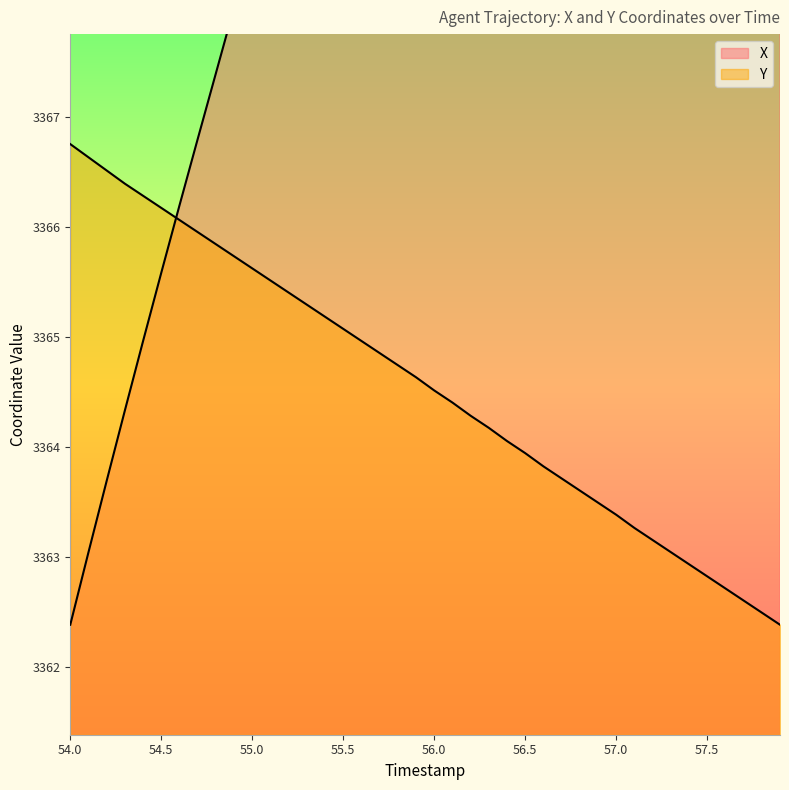

At which label does X reach its peak?

57.9